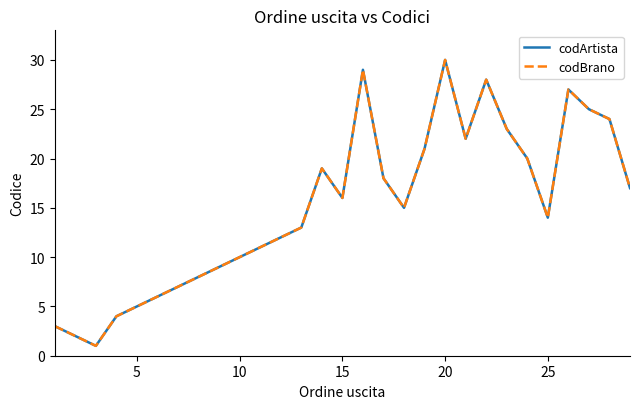

True or false: codBrano and codArtista cross at least once.

False